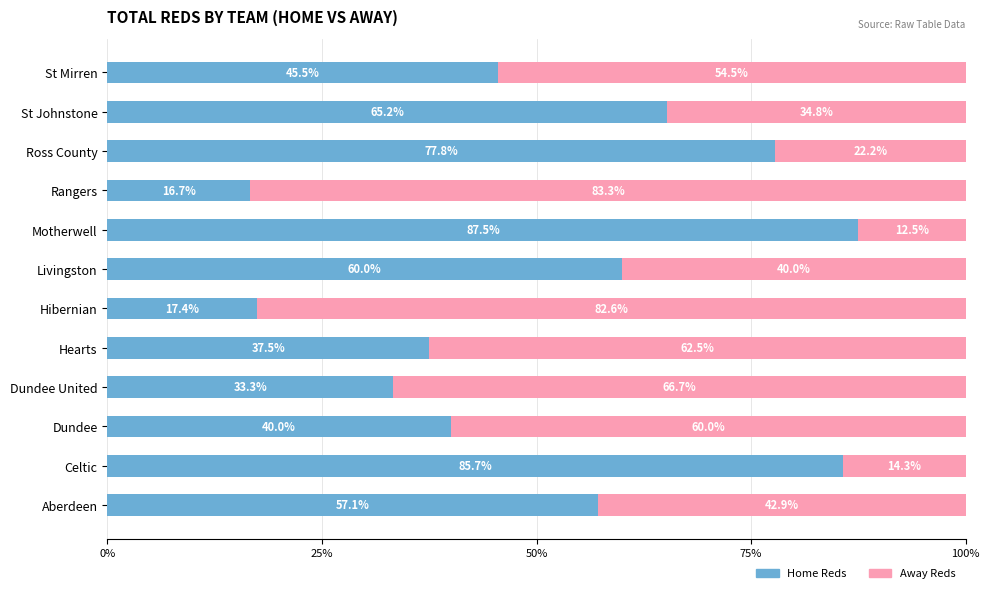

Count the number of data series in this chart.

2